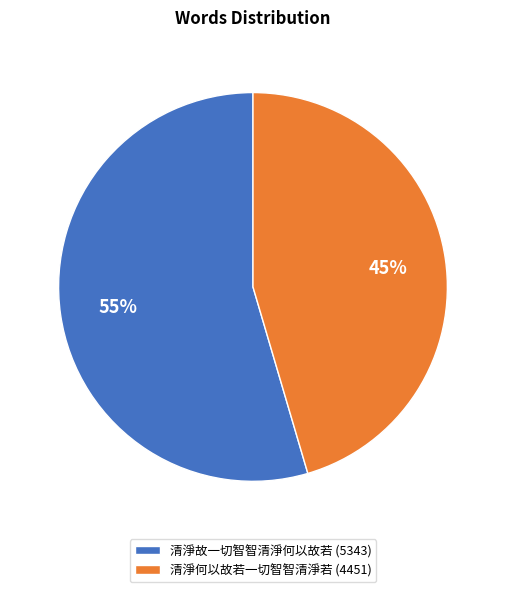

Does 清淨故一切智智清淨何以故若 account for over 50% of the chart?

Yes